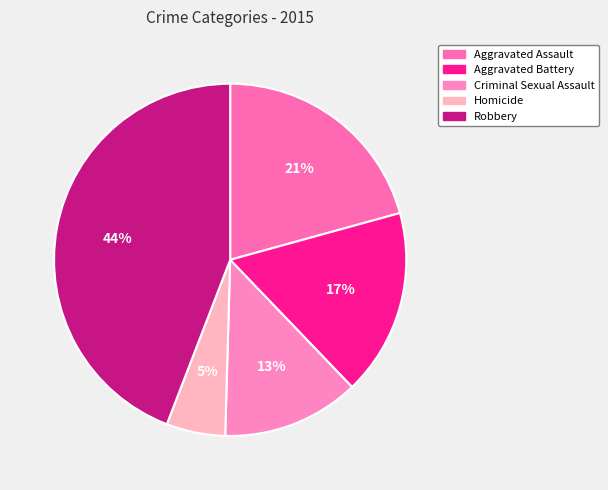

Combined, what portion of the pie is Robbery and Criminal Sexual Assault?

56.8%